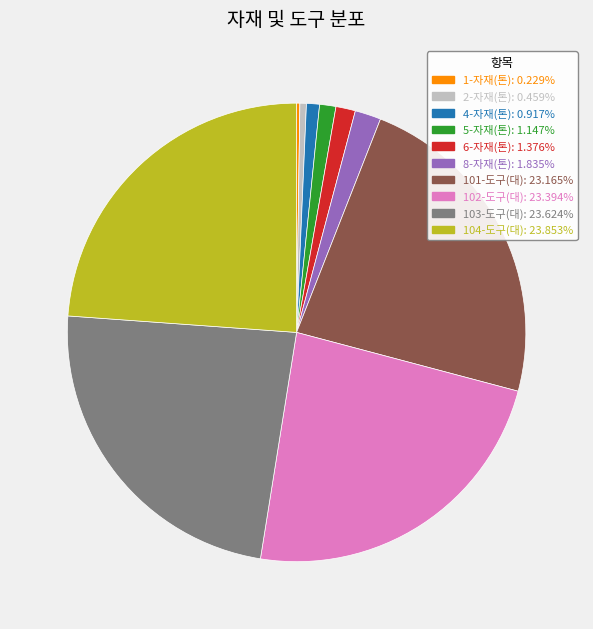

Is there any slice that represents more than half of the pie?

No